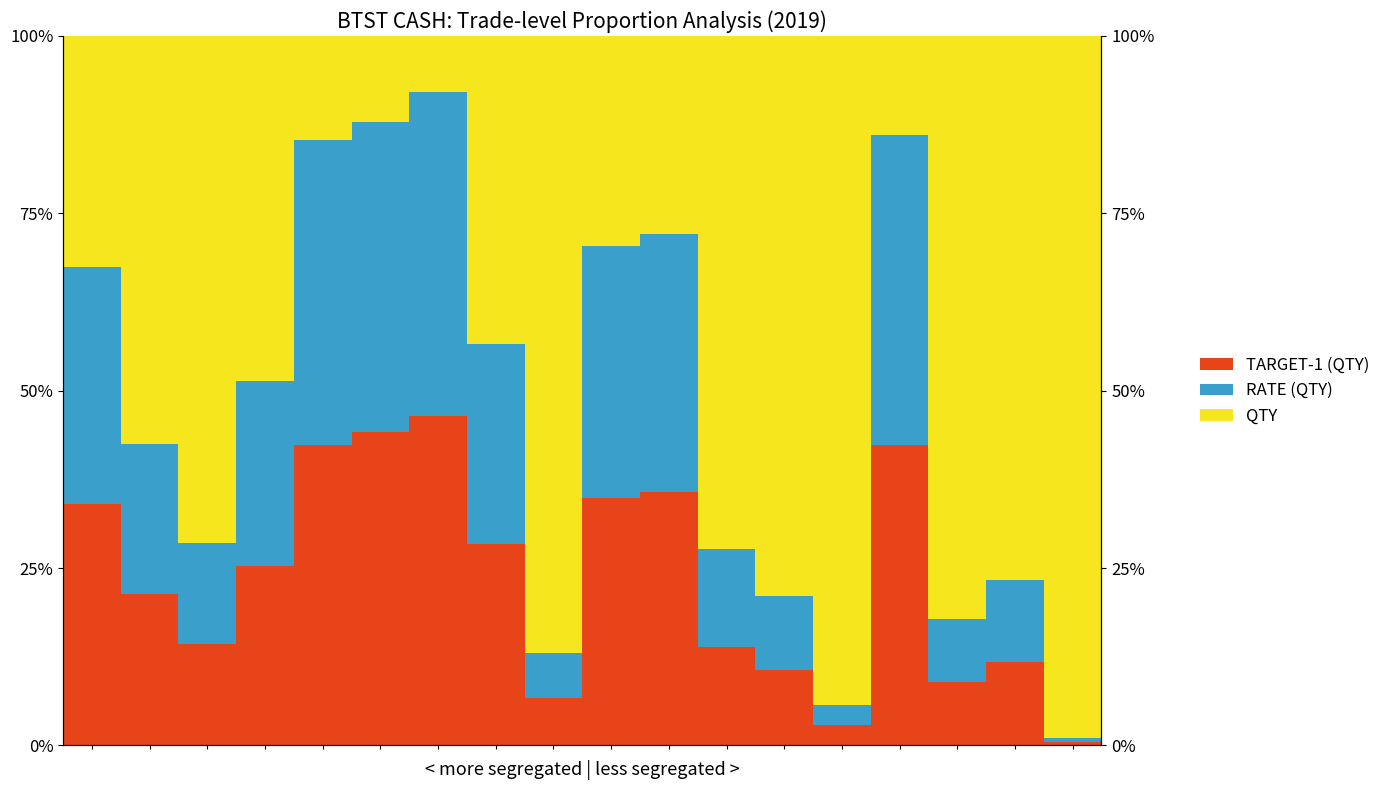

Reading left to right, what are all the values shown in this chart?

TARGET-1 (QTY): 0=34.0	1=21.3	2=14.4	3=25.3	4=42.3	5=44.2	6=46.5	7=28.4	8=6.6	9=34.9	10=35.8	11=13.9	12=10.6	13=2.8	14=42.3	15=9.0	16=11.8	17=0.5
RATE (QTY): 0=33.4	1=21.2	2=14.2	3=26.0	4=43.0	5=43.7	6=45.6	7=28.1	8=6.4	9=35.5	10=36.3	11=13.7	12=10.4	13=2.9	14=43.7	15=8.8	16=11.6	17=0.5
QTY: 0=32.5	1=57.5	2=71.5	3=48.7	4=14.6	5=12.1	6=7.9	7=43.5	8=86.9	9=29.6	10=27.9	11=72.3	12=79.0	13=94.3	14=14.0	15=82.2	16=76.7	17=99.0